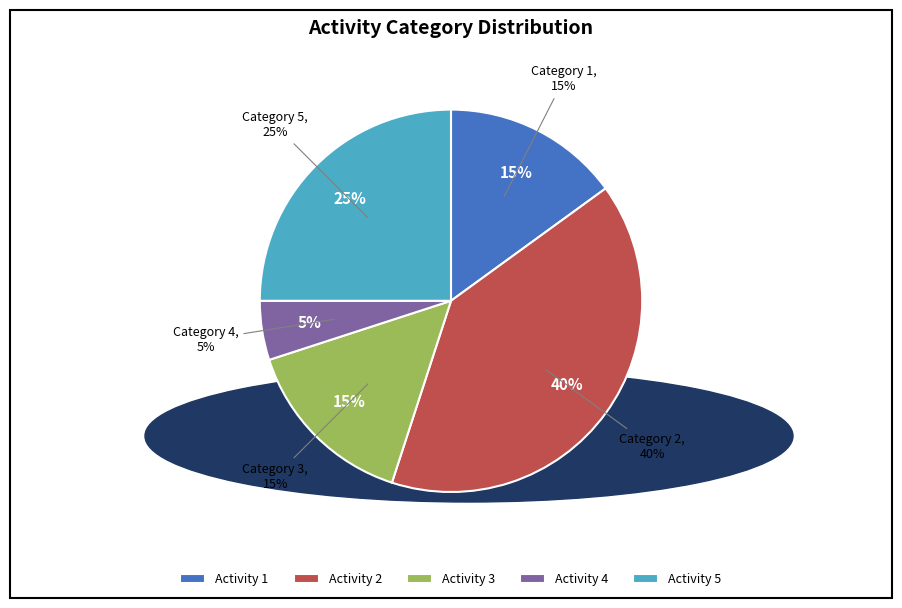

What percentage is the 2 slice, to the nearest percent?

40%